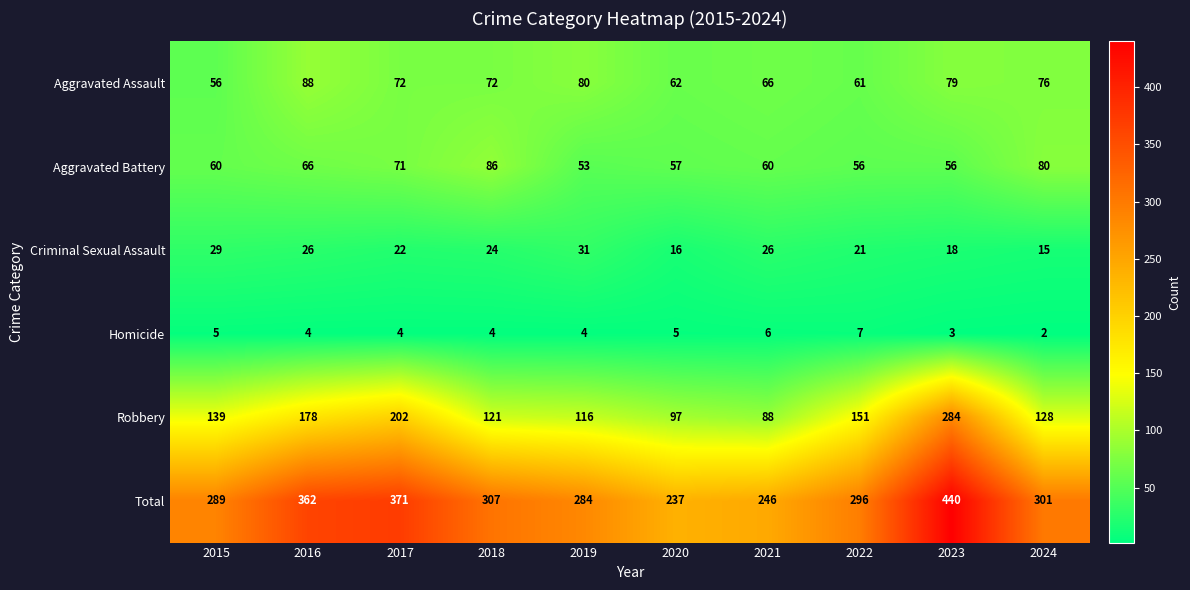

At which category is the sum across all series the highest?

2023